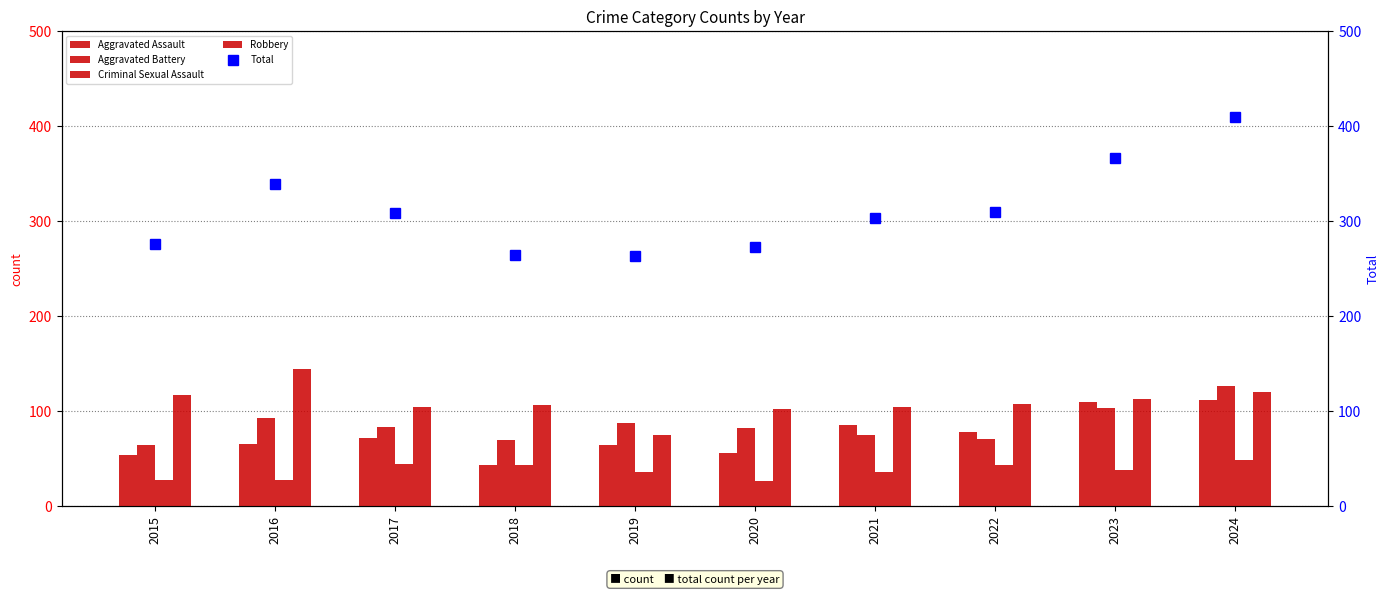

What is the difference between the maximum and minimum values in the Robbery series?

69